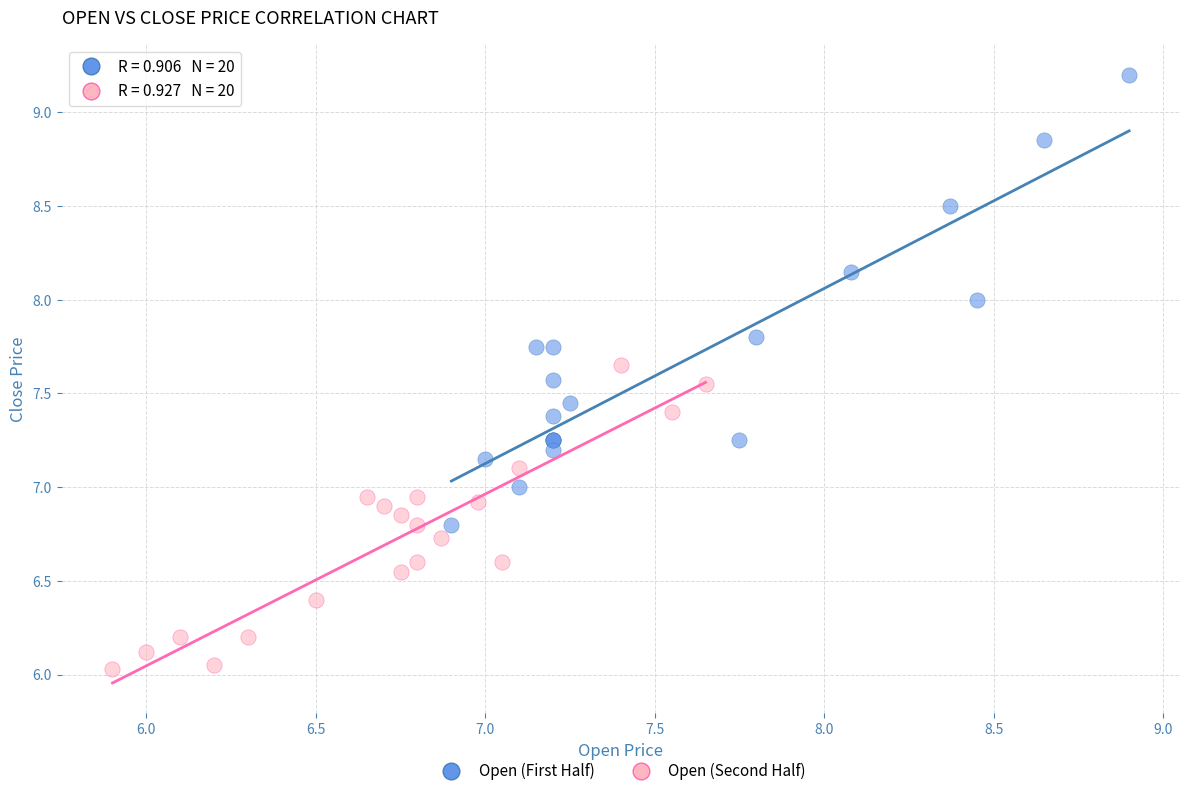

Which series reaches the minimum Y coordinate?

Open (Second Half)